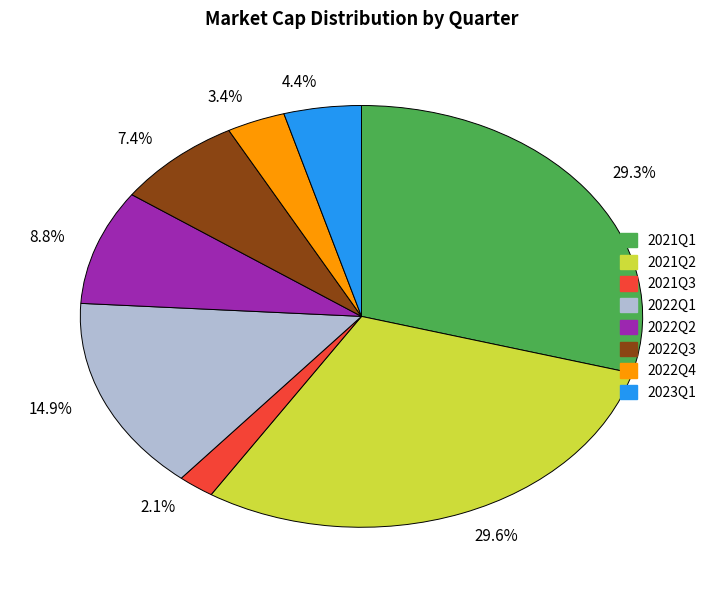

To the nearest percent, what is the difference between the 2022Q1 and 2022Q2 slice percentages?

6%